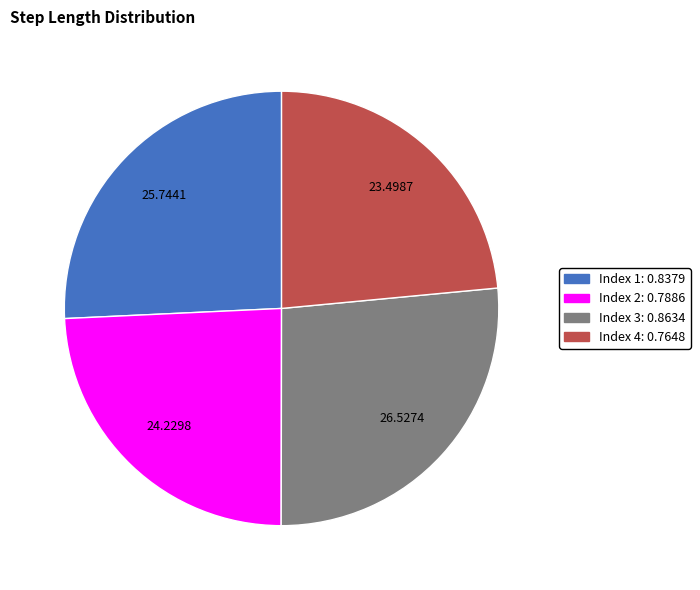

Is there a majority slice in this chart?

No